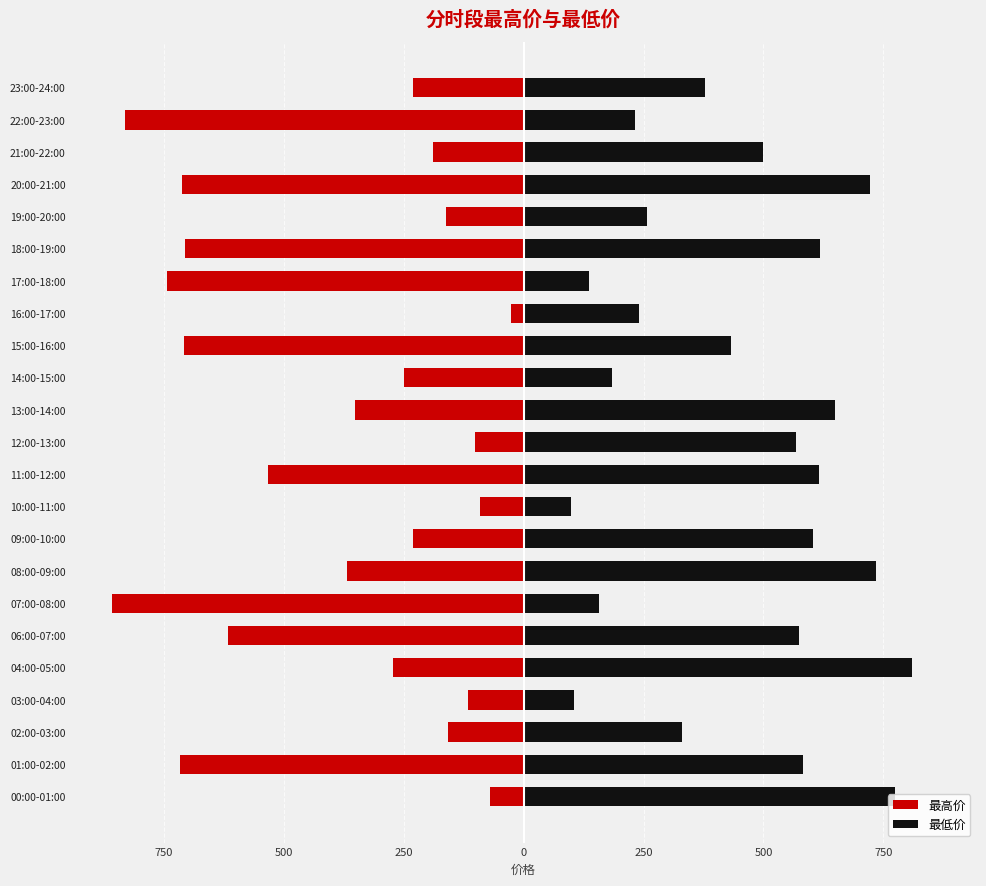

How many bars are there in total?

46